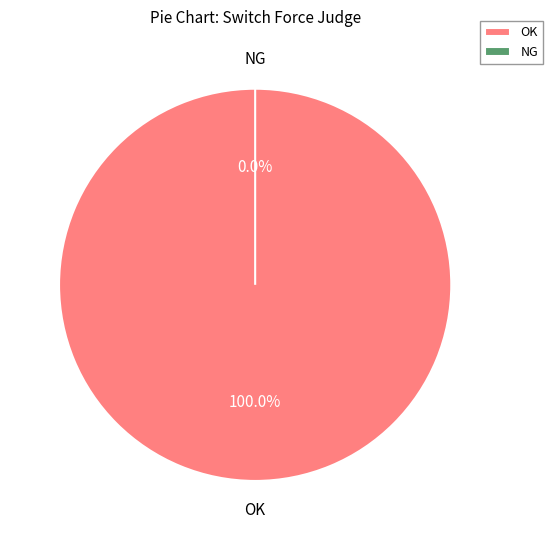

To the nearest percent, what is the difference between the NG and OK slice percentages?

100%